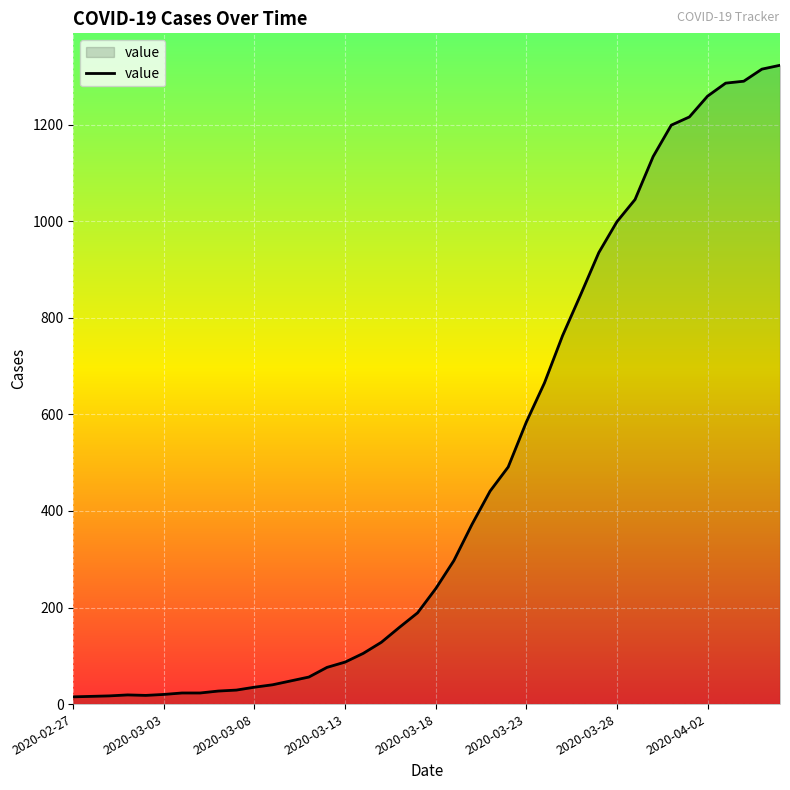

What is the greatest value displayed?

1323